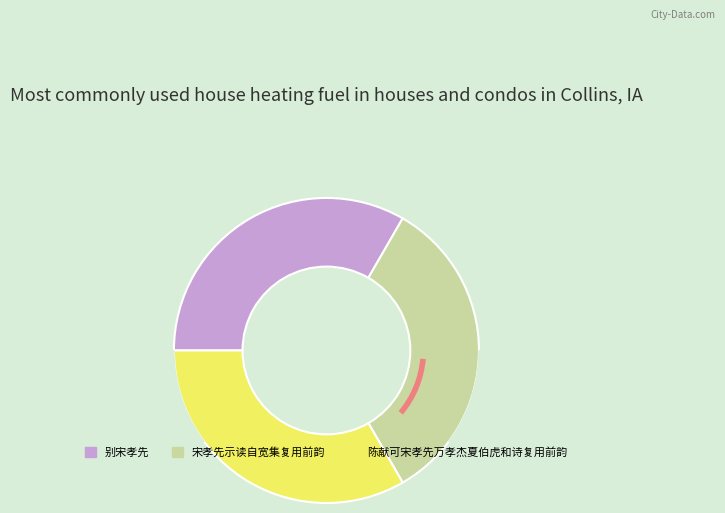

What percentage is NOT represented by 宋孝先示读自宽集复用前韵?

66.7%